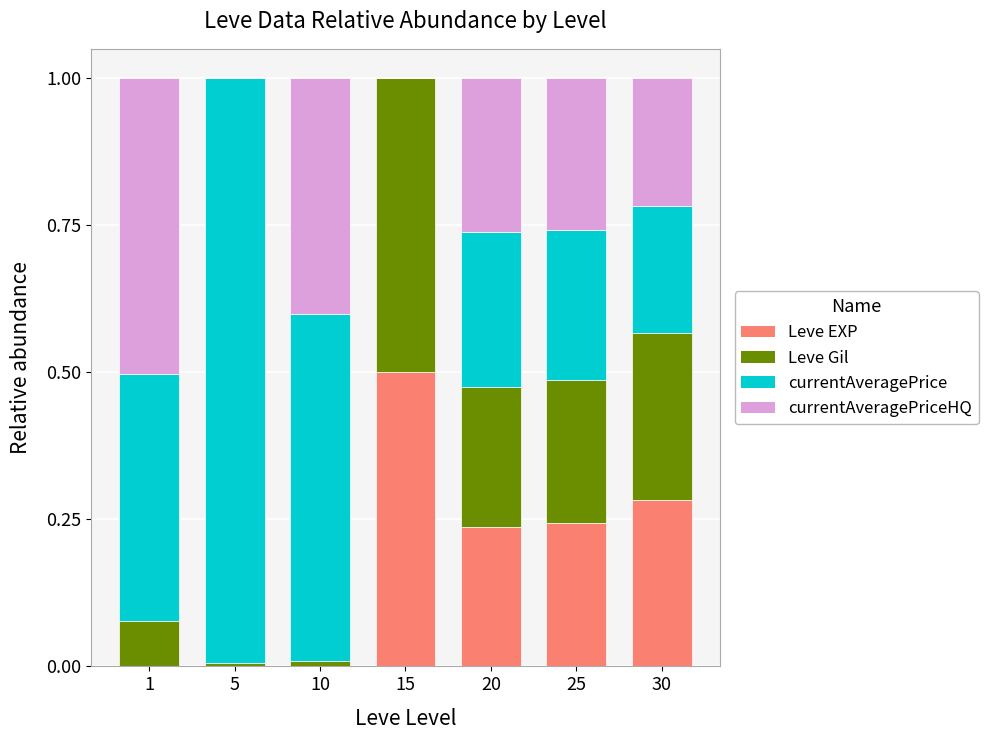

What is the total value across all series at 30?

1.0